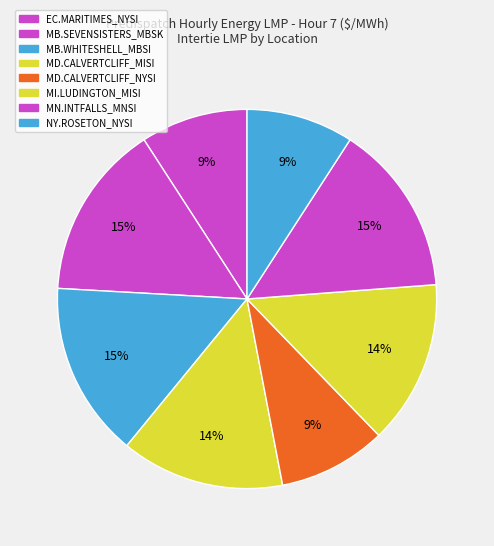

To the nearest percent, what is the difference between the MD.CALVERTCLIFF_MISI and MB.WHITESHELL_MBSI slice percentages?

1%